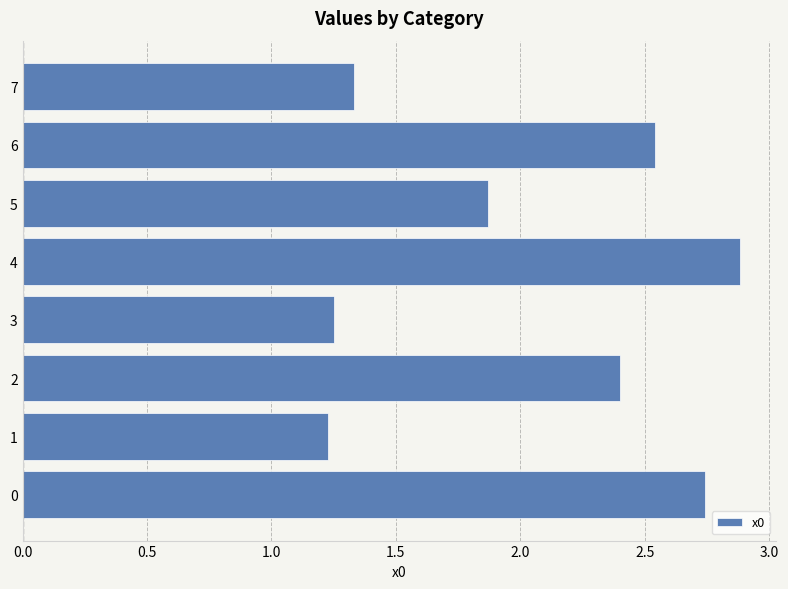

What is the ratio of the value at 3 to the value at 4?

0.4